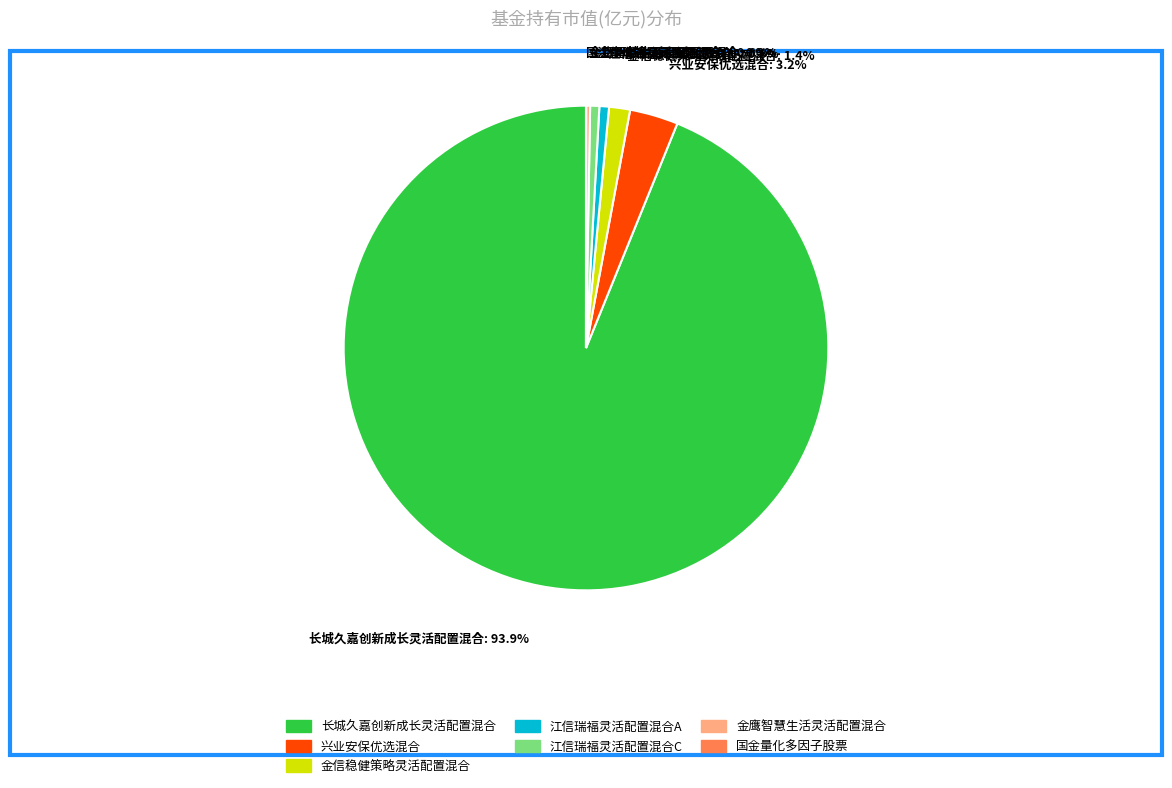

What portion of the pie excludes 江信瑞福灵活配置混合A?

99.4%